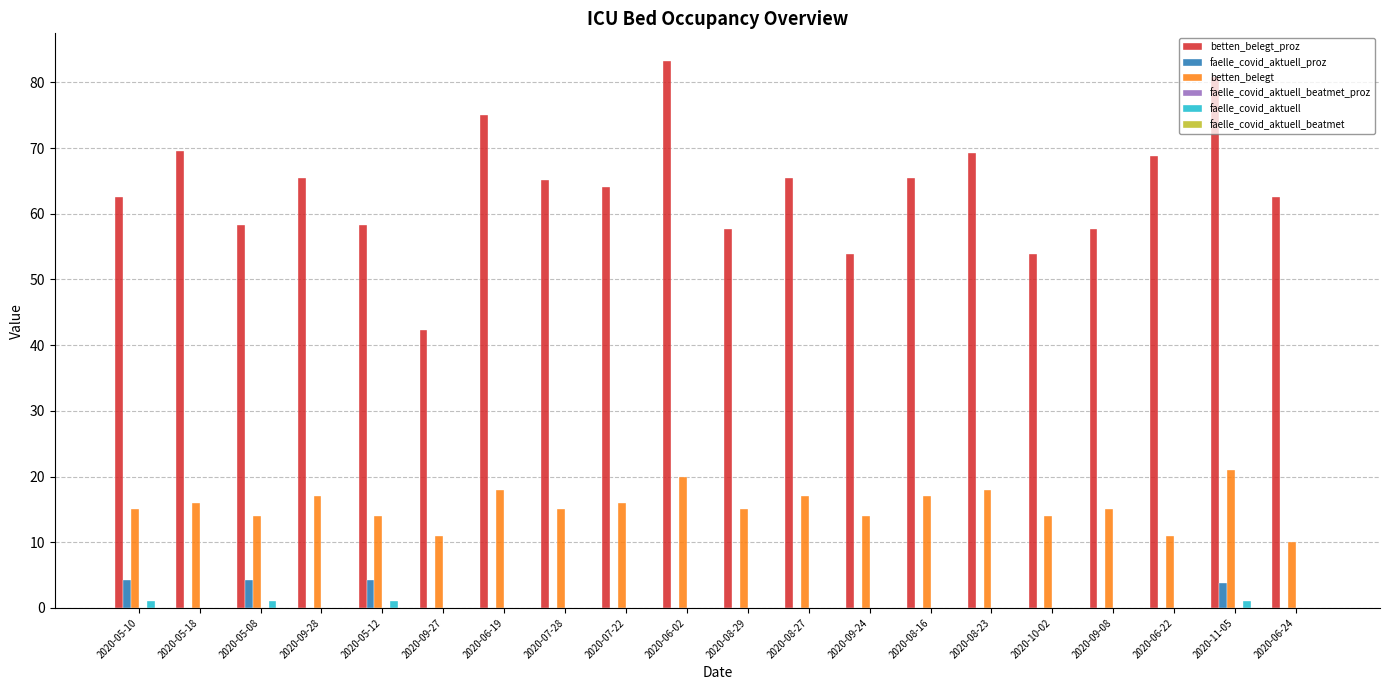

What is the maximum value for betten_belegt?

21.0